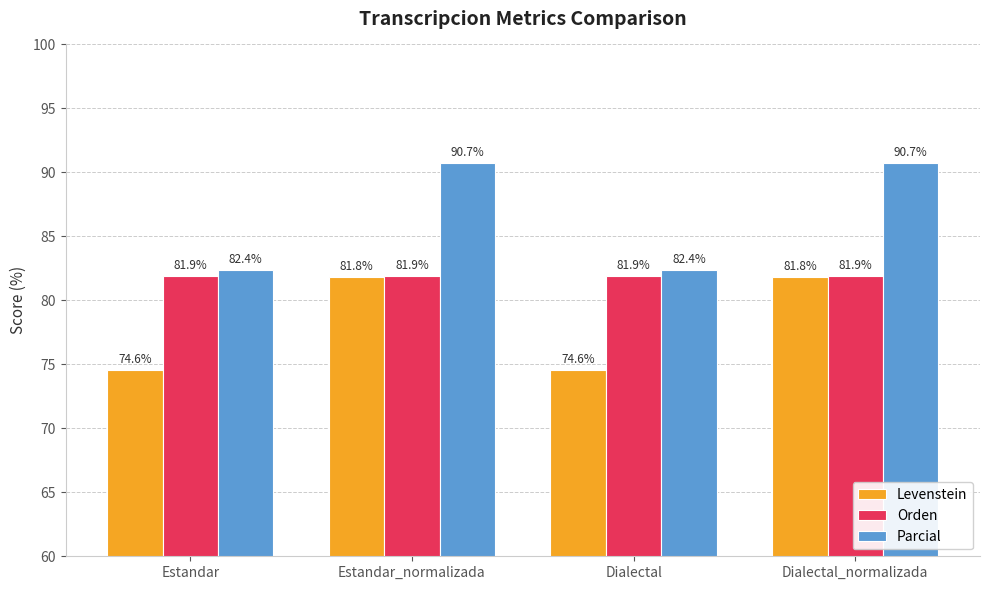

True or false: Levenstein has a value of 127.3 at Estandar.

False